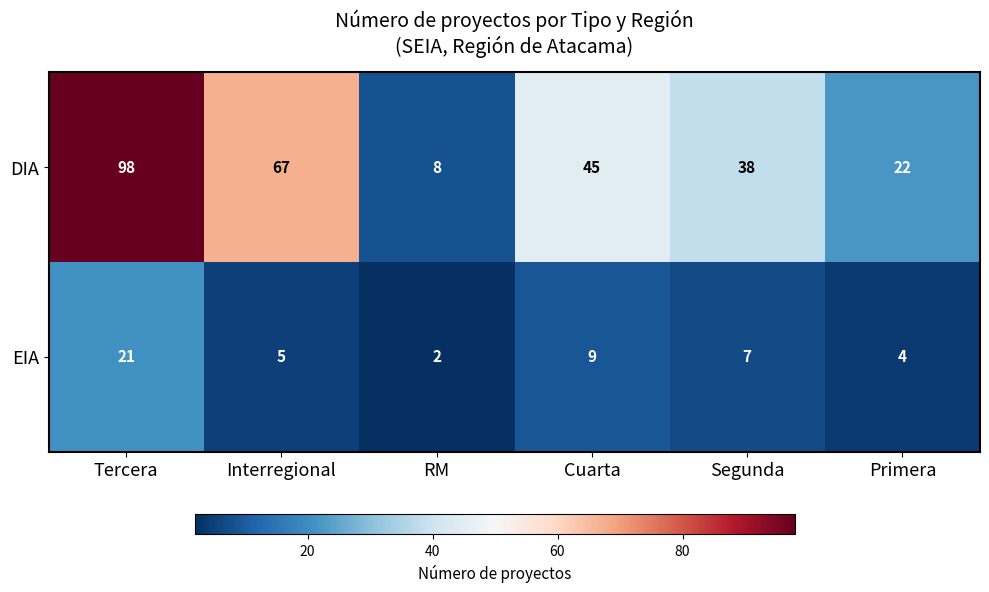

At which label does DIA reach its minimum?

RM